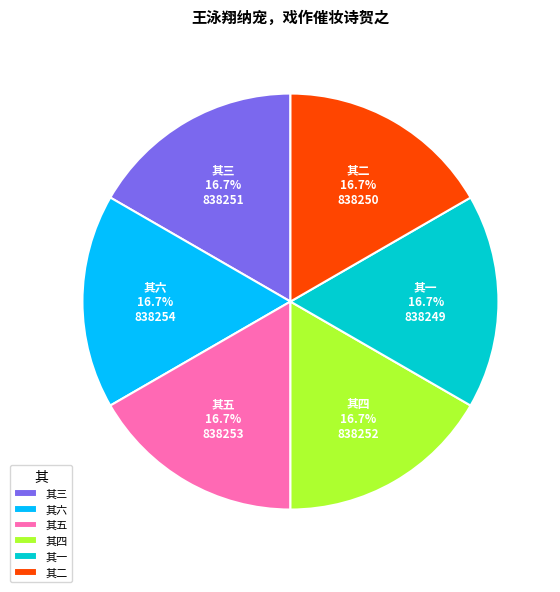

Approximately how many times larger is the value at 其一 compared to 其五?

1.0